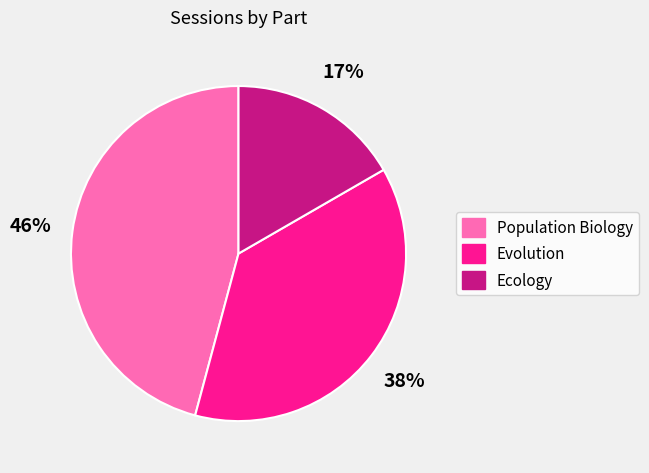

True or false: Evolution accounts for 45% of the total.

False